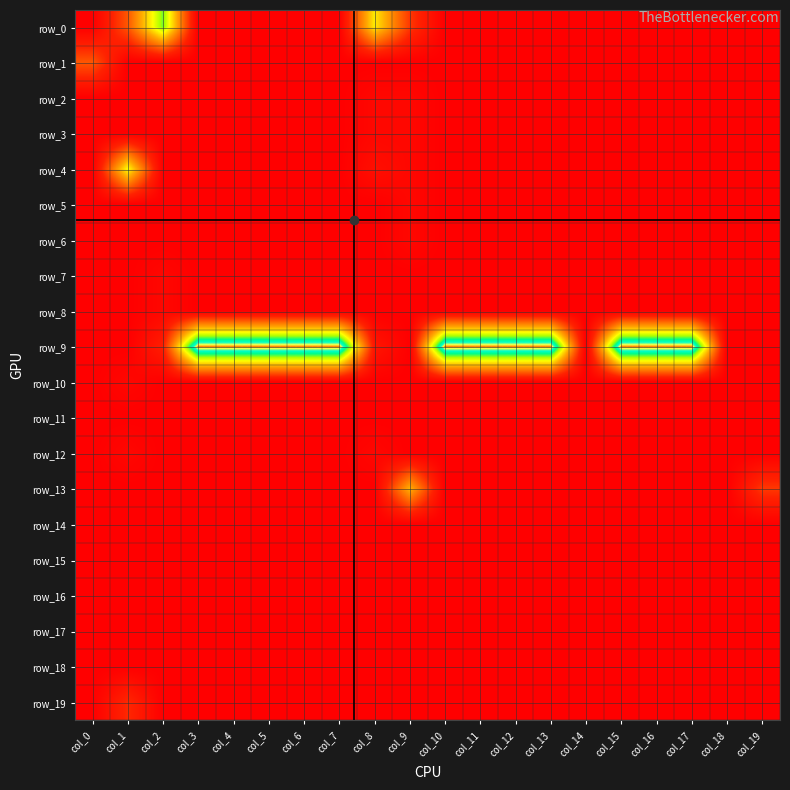

What is the difference between the highest and lowest values at col_3?

1.0